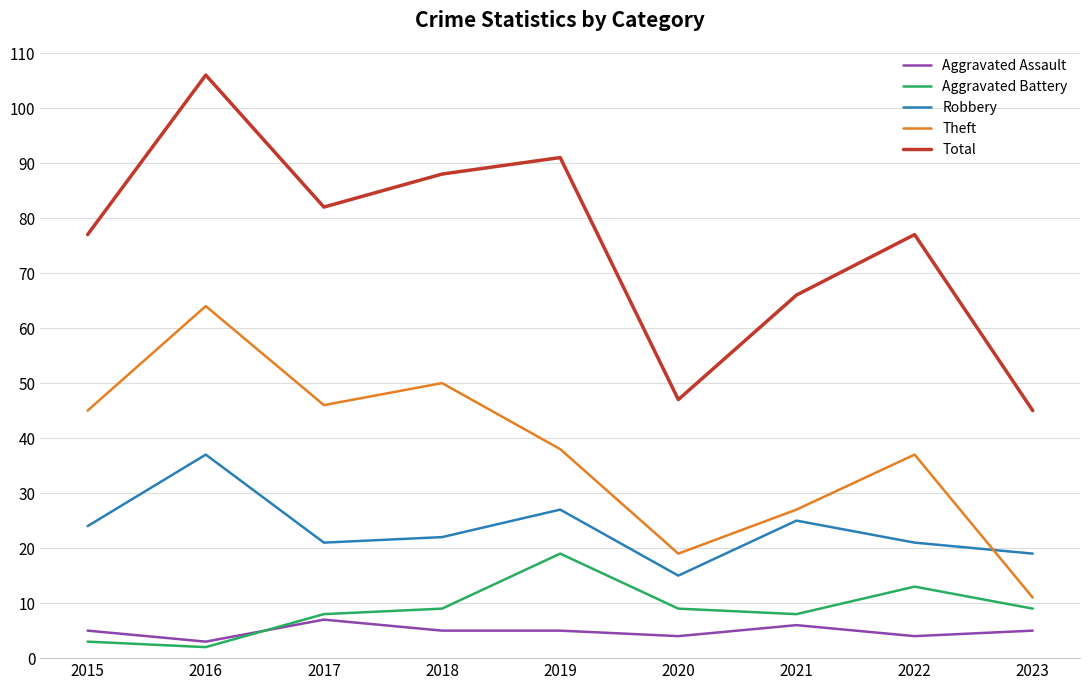

After their last crossing, which series has the higher values: Robbery or Theft?

Robbery